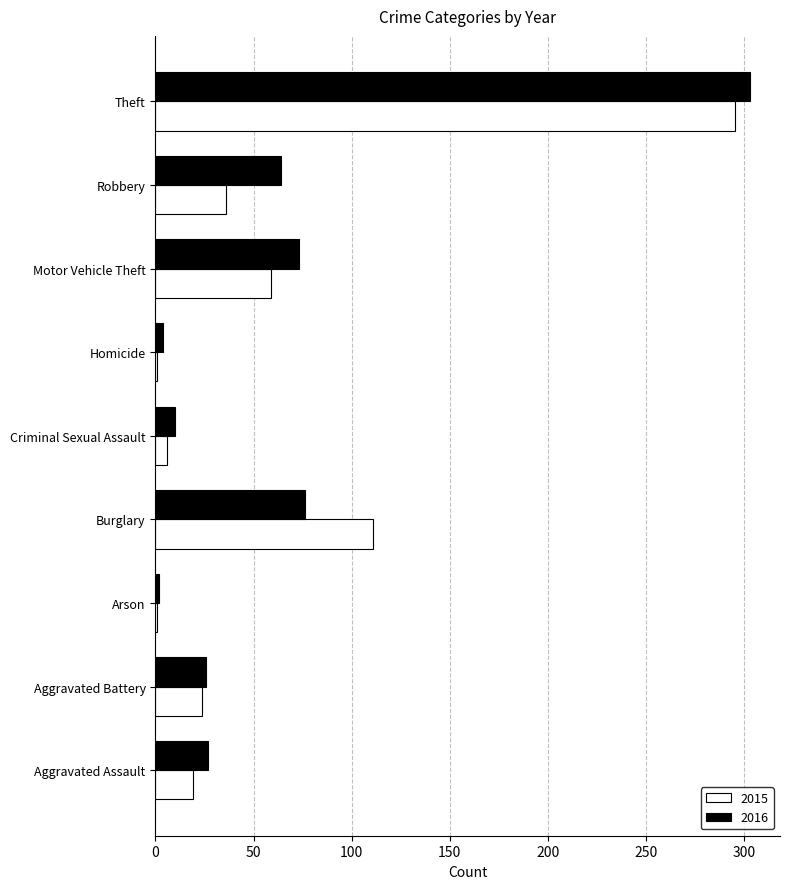

Which series has the widest spread of values?

2016